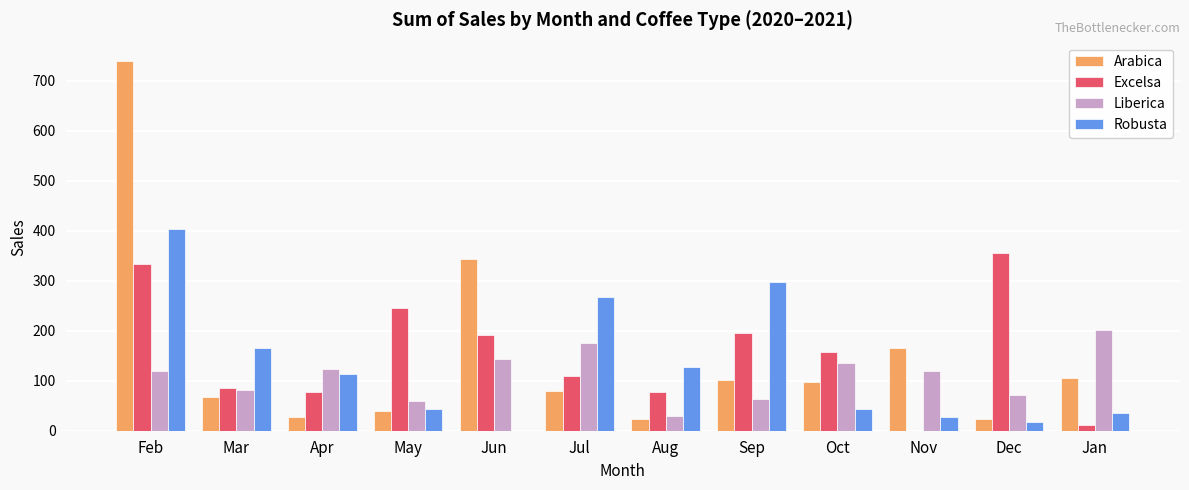

The Excelsa series shows 121.9 at Sep. True or false?

False